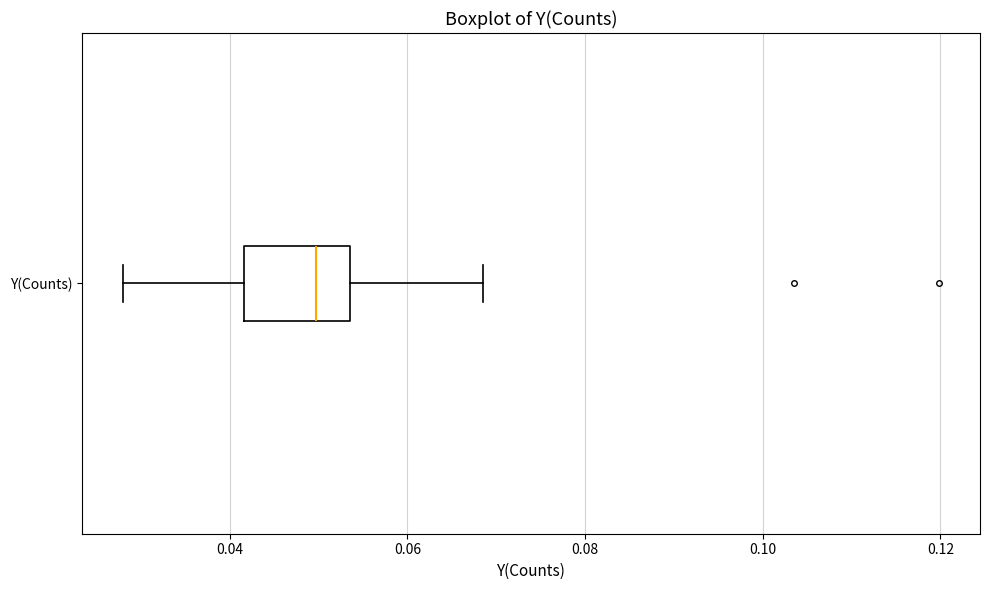

Read this box plot against the x-axis: the position of the median line, the range covered by the box, and the ends of both whiskers. The values are not printed on the chart, so give them approximately, as read against the axis.

median 0.050, box 0.042 to 0.054, whiskers 0.028 to 0.068